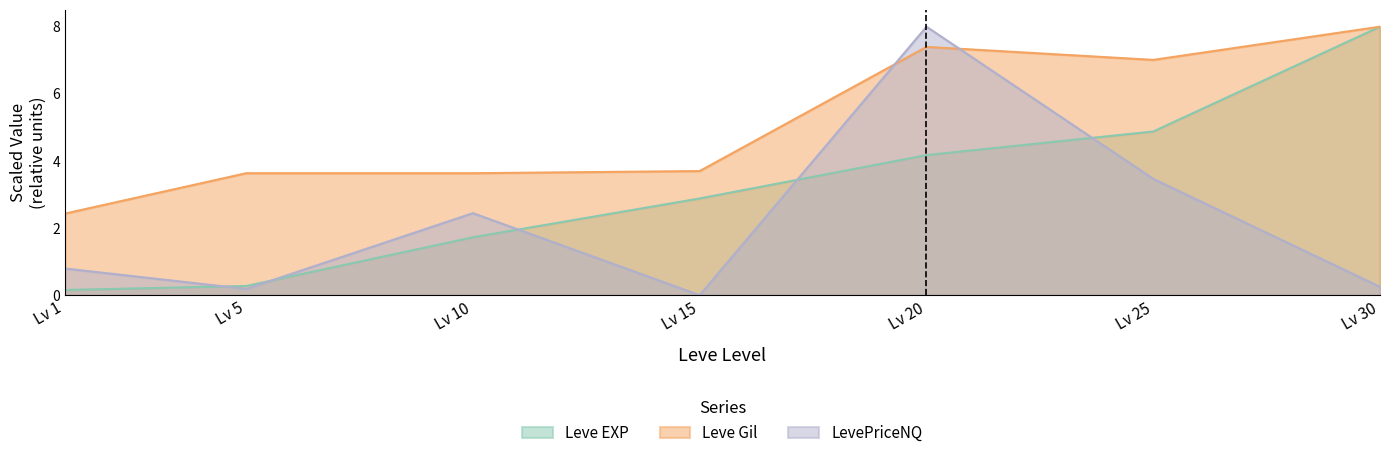

True or false: Leve EXP has more than 1 interior local peaks.

False